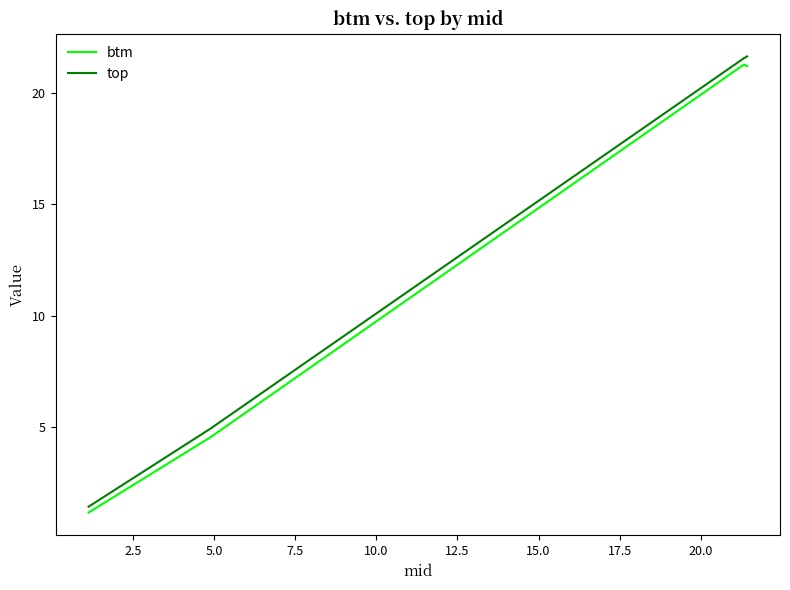

The top series shows 33.5 at 2.5. True or false?

False